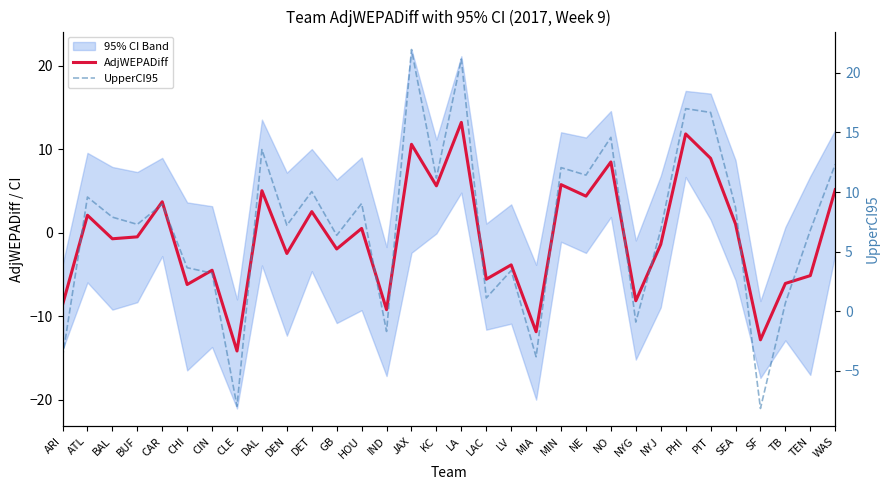

The value of AdjWEPADiff at CAR is 4.9. True or false?

False